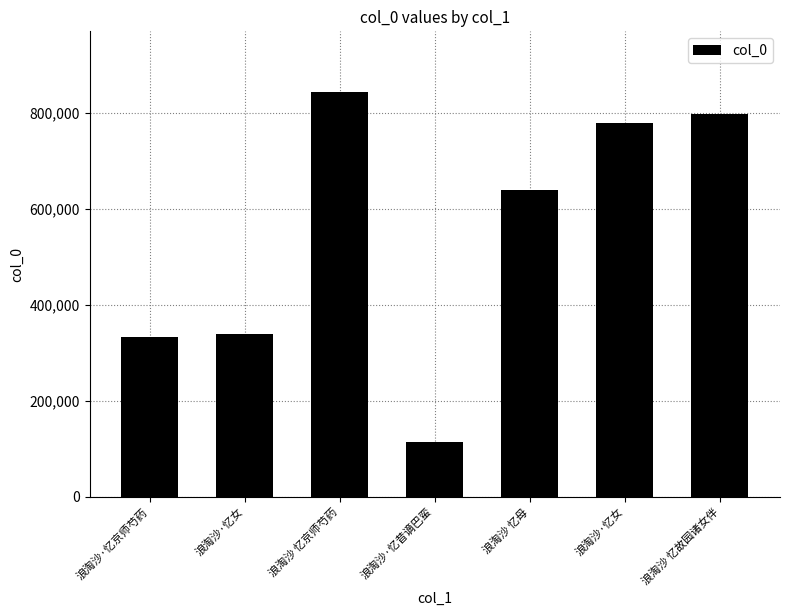

How many bars are there in total?

7